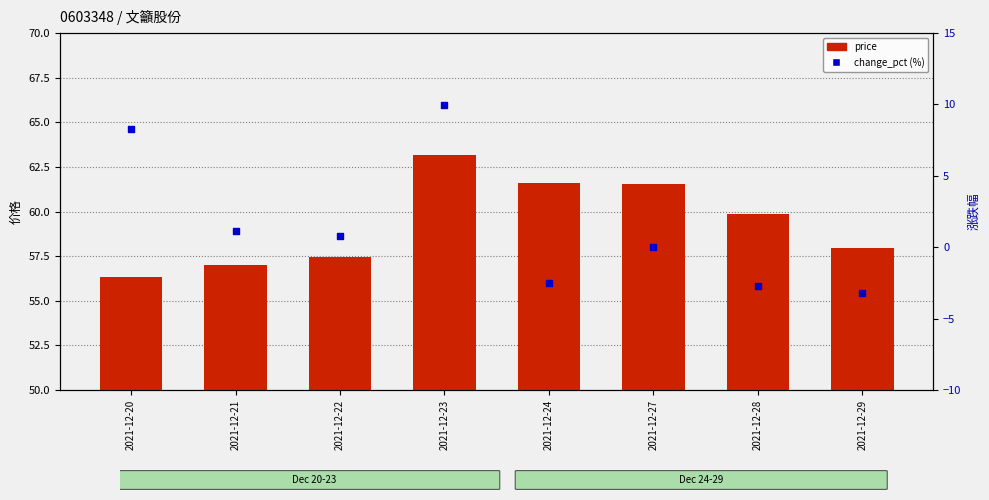

What are all the series names shown in the legend?

price, change_pct (%)